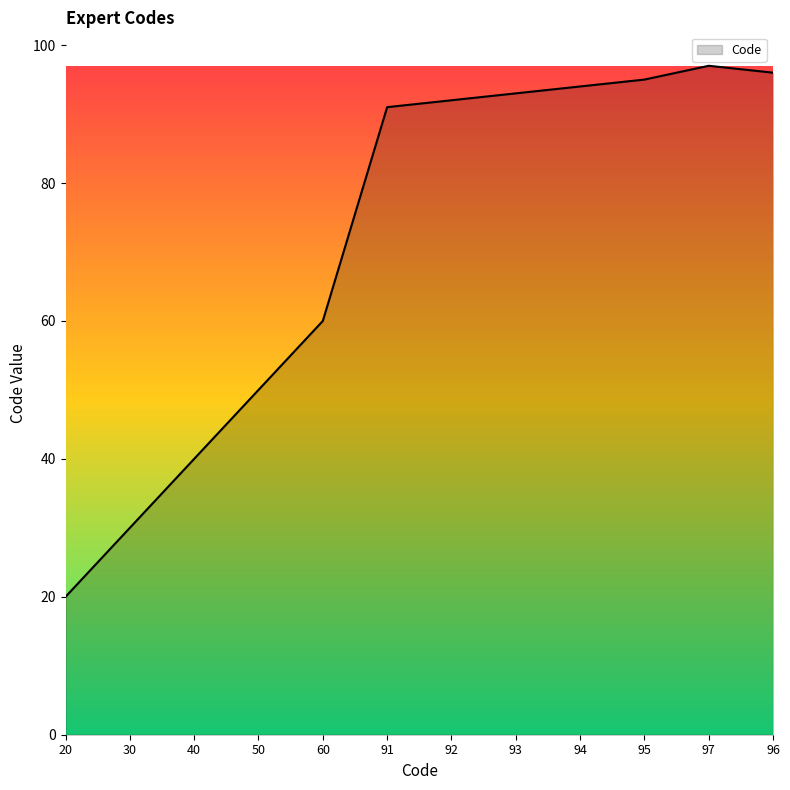

Approximately how many times larger is the value at 91 compared to 40?

2.3